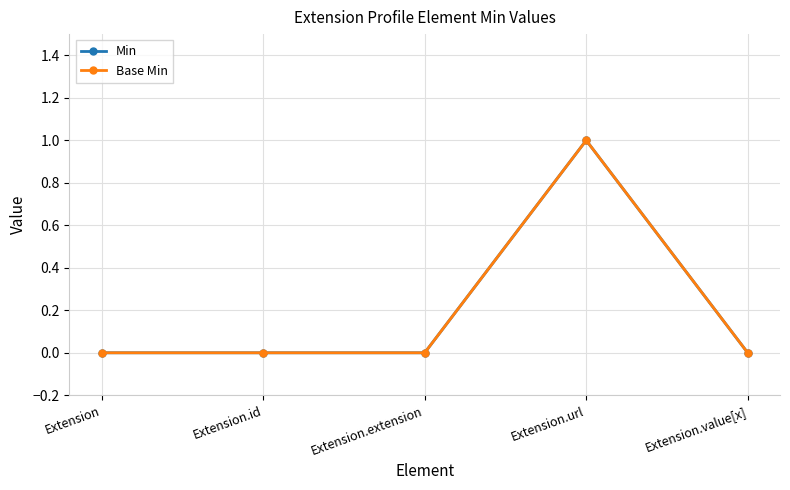

Is it true that Min equals -1 at Extension?

False